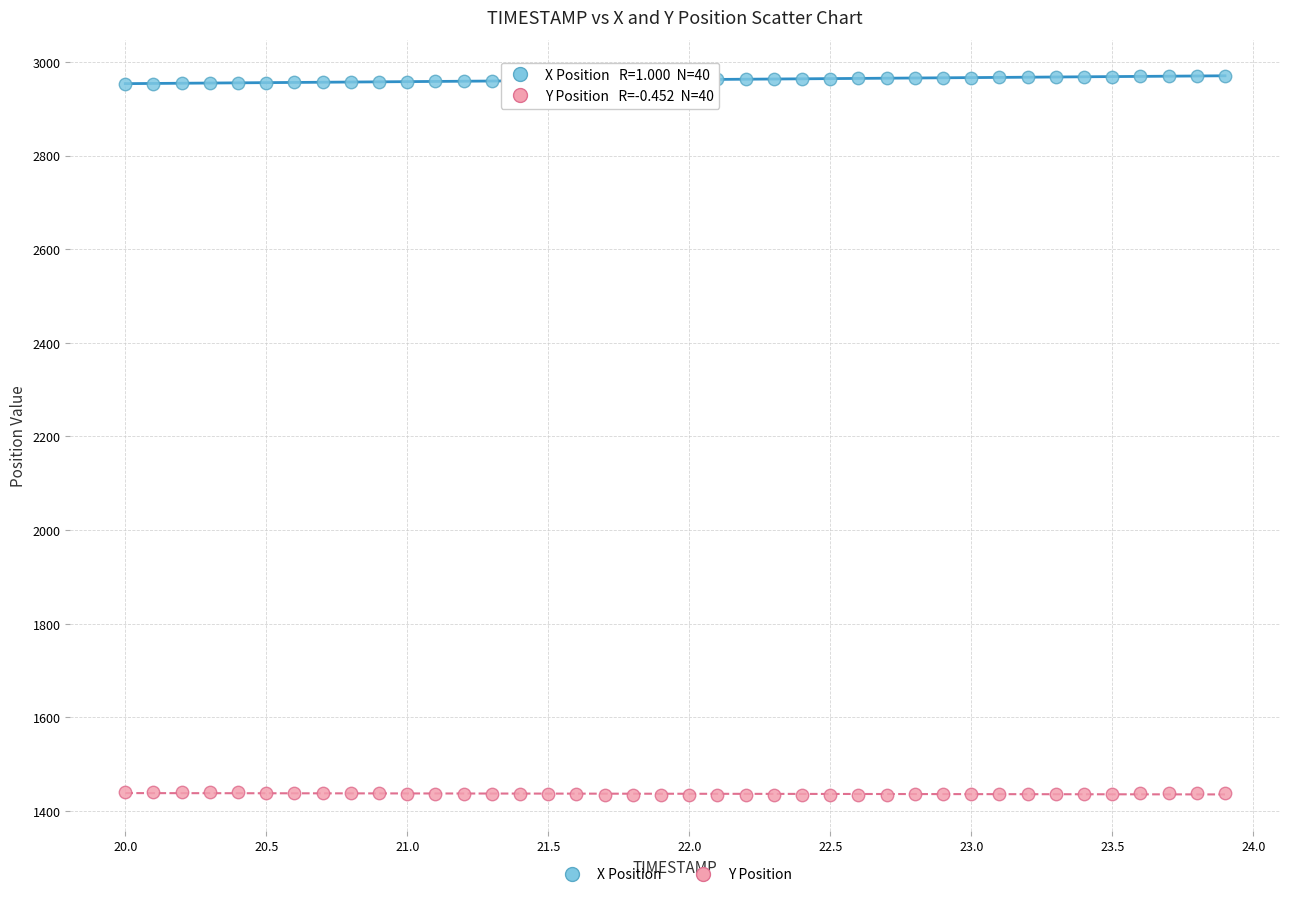

Across all data points, what is the range of X values (max minus min)?

3.9